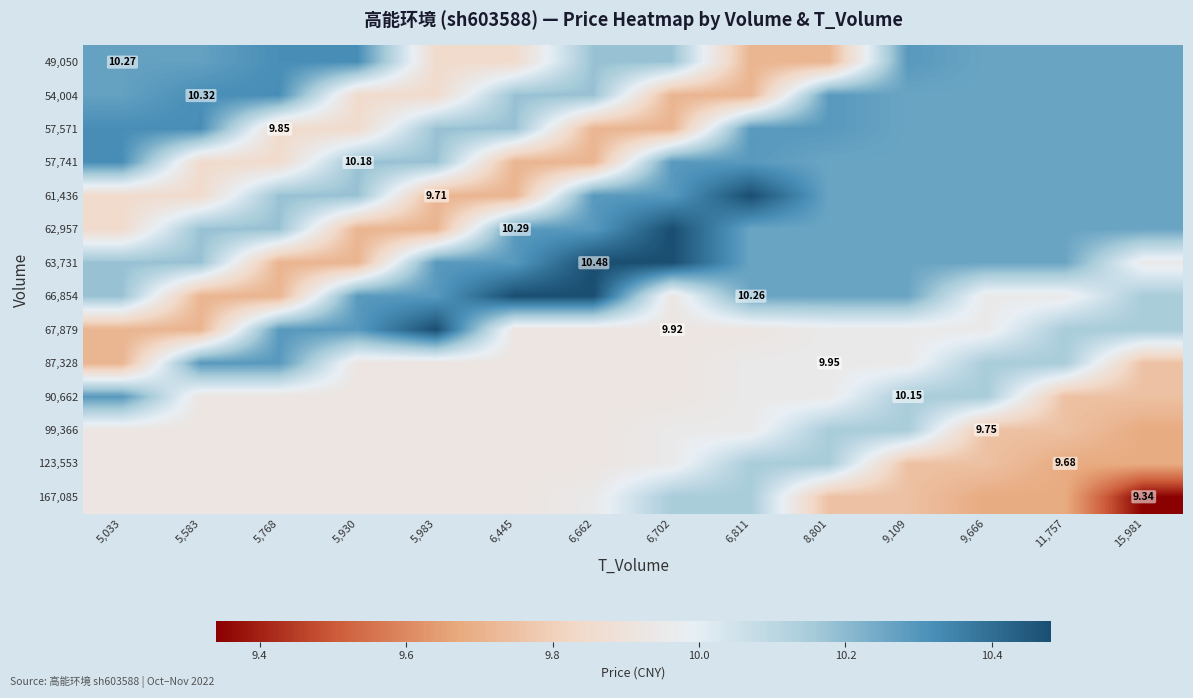

What is the minimum value for 123,553?

9.7